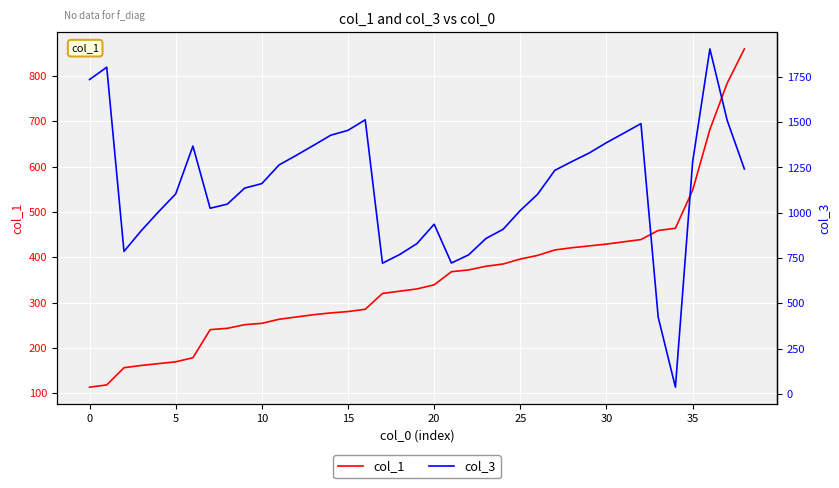

Which series has the largest total across all categories?

col_3